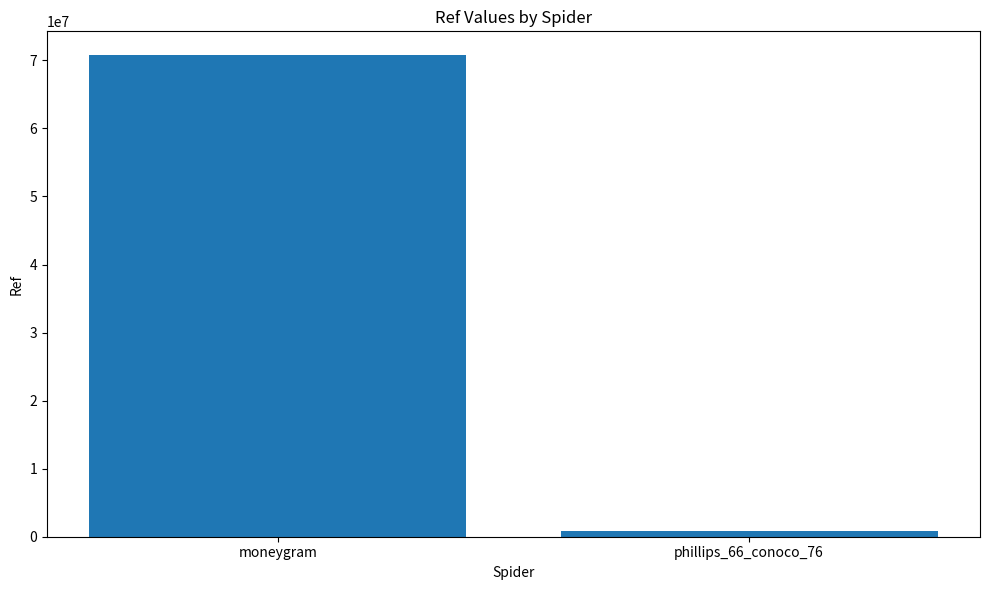

List the labels in order of value, largest first.

moneygram, phillips_66_conoco_76